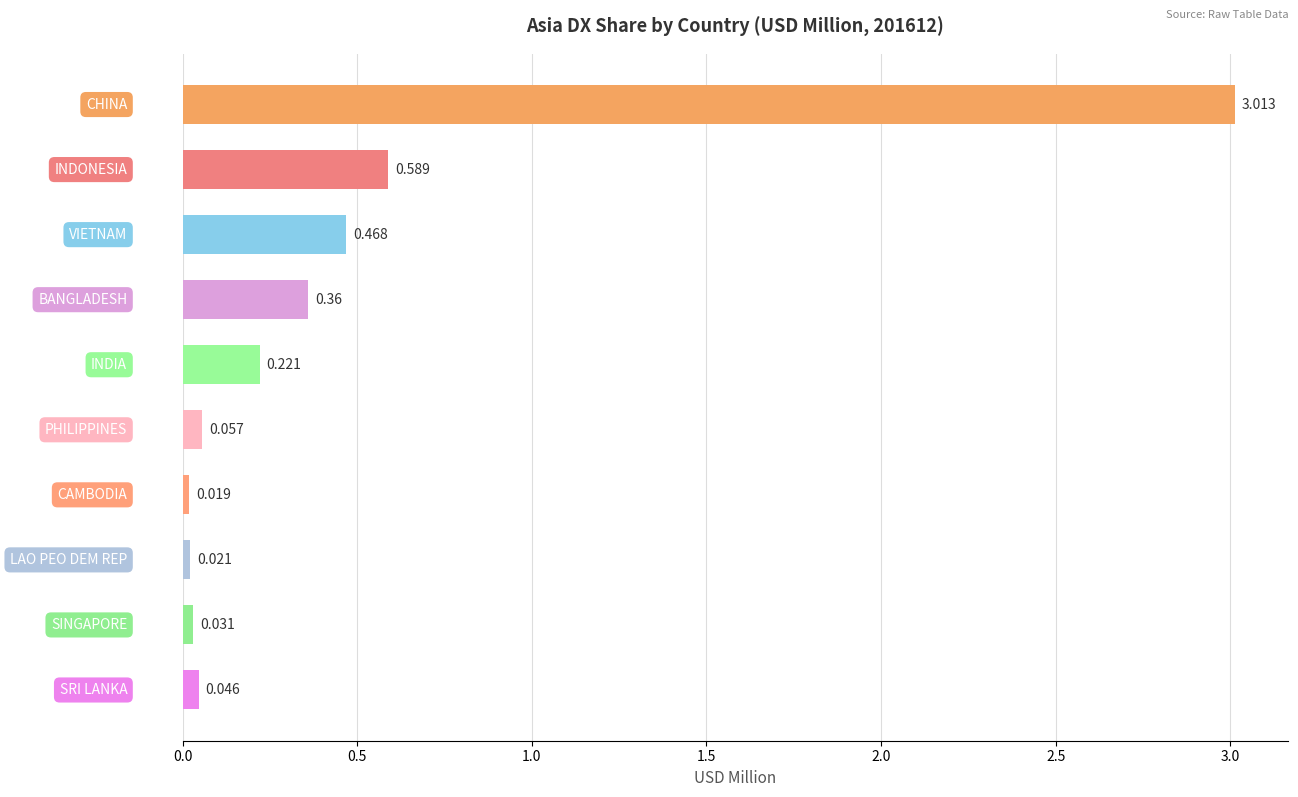

How many distinct data groups are displayed?

1